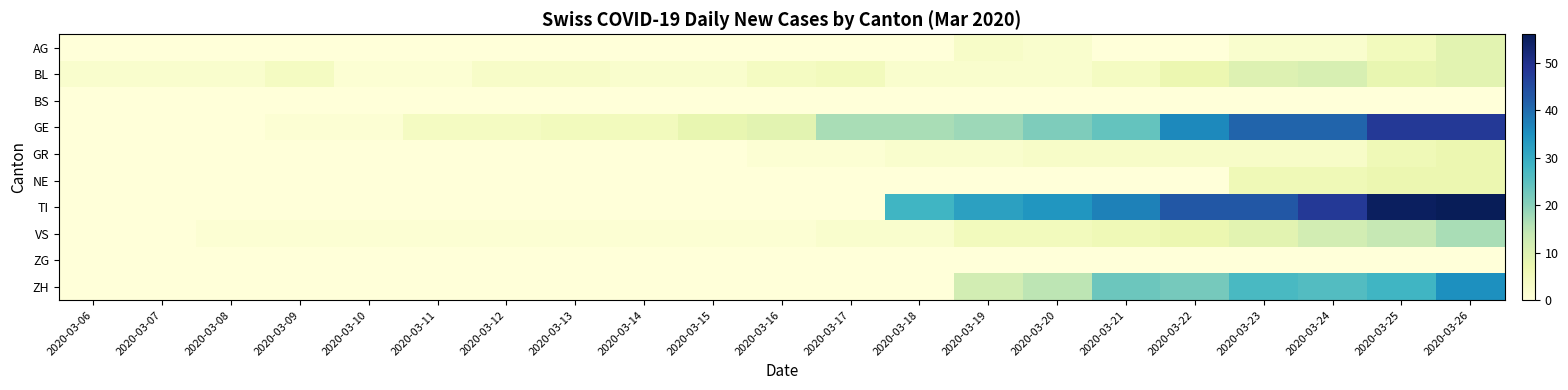

Rank the series at 2020-03-22 from highest to lowest value.

TI, GE, ZH, BL, VS, GR, AG, BS, NE, ZG